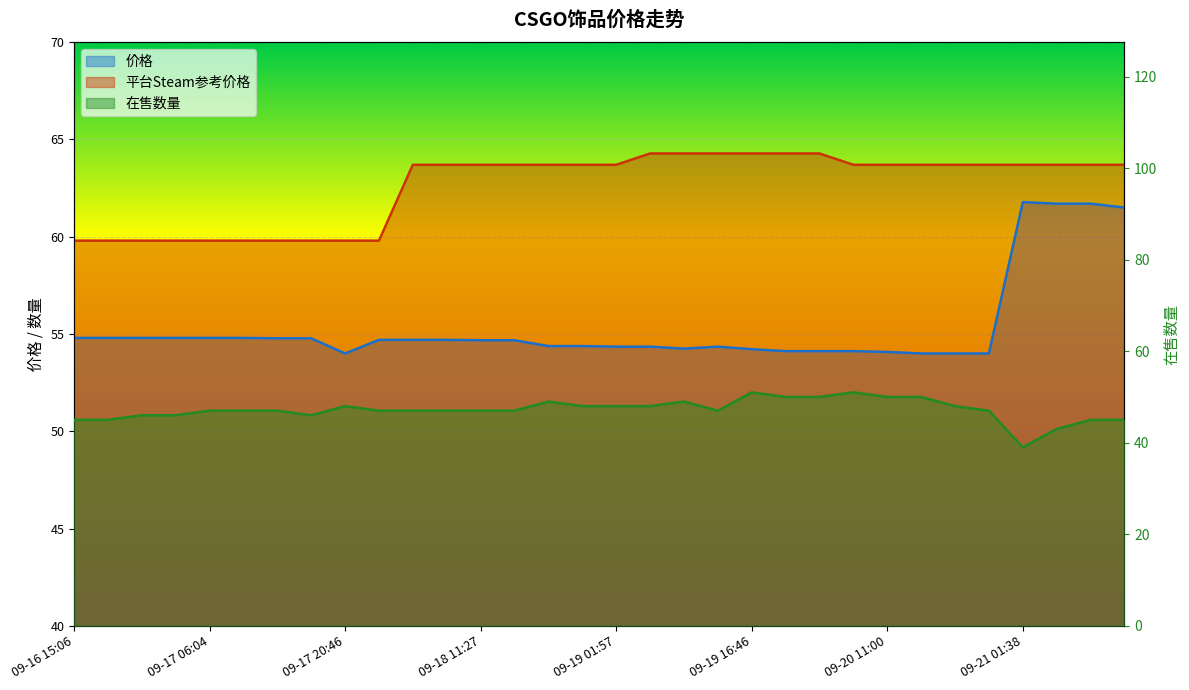

Rank the categories by 价格 value from lowest to highest.

09-17 20:46, 09-20 14:40, 09-20 18:18, 09-20 21:58, 09-20 11:00, 09-20 00:02, 09-20 03:45, 09-20 07:22, 09-19 16:46, 09-19 09:11, 09-19 01:57, 09-19 05:34, 09-19 12:55, 09-18 18:44, 09-18 22:19, 09-18 11:27, 09-18 15:04, 09-18 00:27, 09-18 04:06, 09-18 07:41, 09-17 13:33, 09-17 17:12, 09-16 15:06, 09-16 18:37, 09-16 22:29, 09-17 02:19, 09-17 06:04, 09-17 09:53, 09-21 12:30, 09-21 05:17, 09-21 08:55, 09-21 01:38